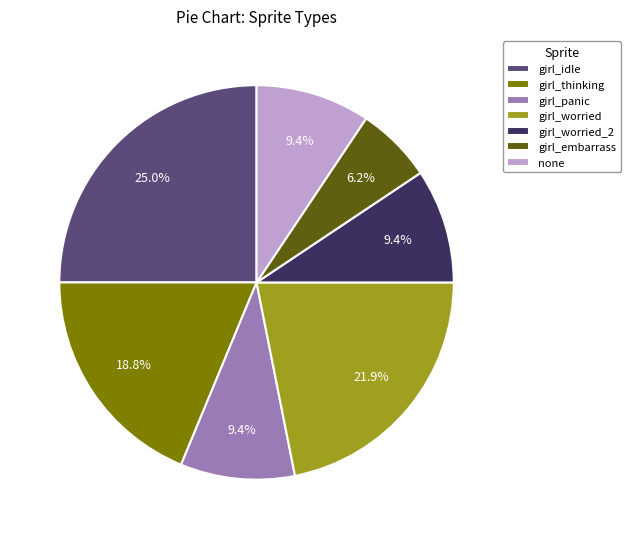

Which category has the smallest portion of the pie?

girl_embarrass